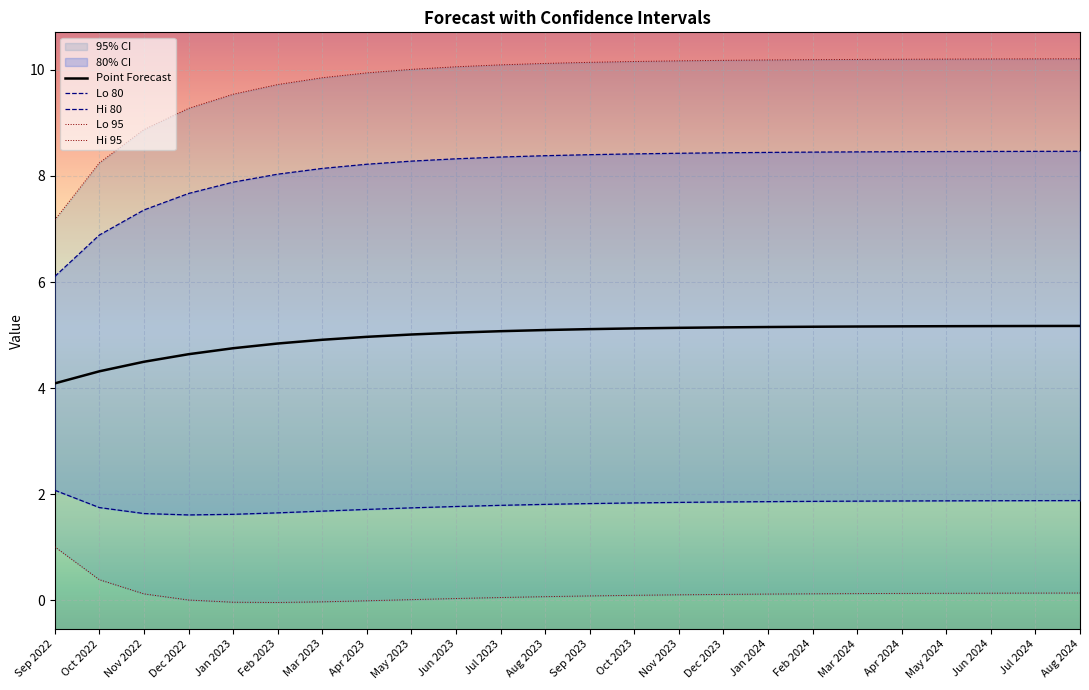

True or false: Hi 80 and Point Forecast intersect in this chart.

False